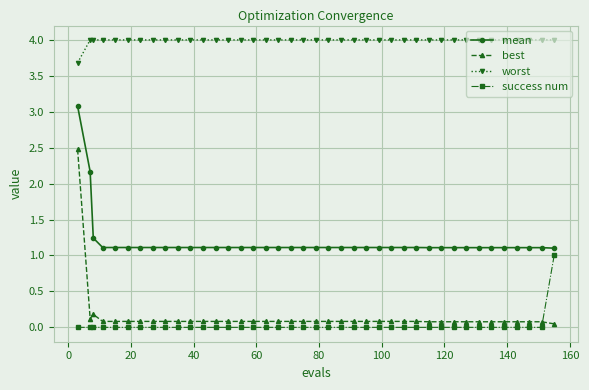

At how many categories does at least one series exceed 2?

40